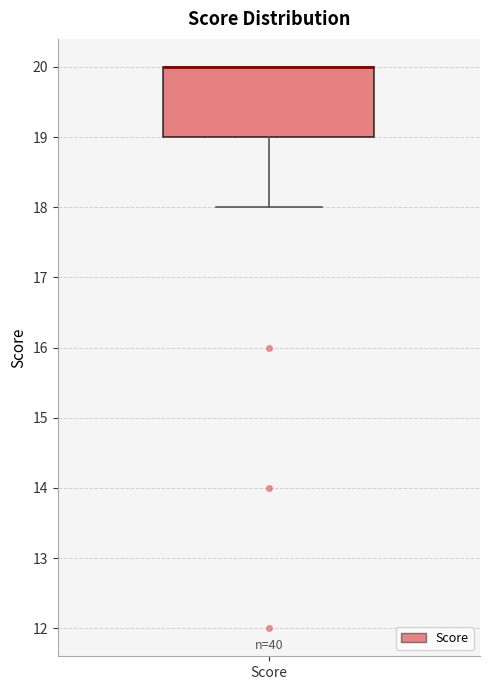

Where is the upper edge of the box for Score on the y-axis? The values are not printed on the chart, so give them approximately, as read against the axis.

20